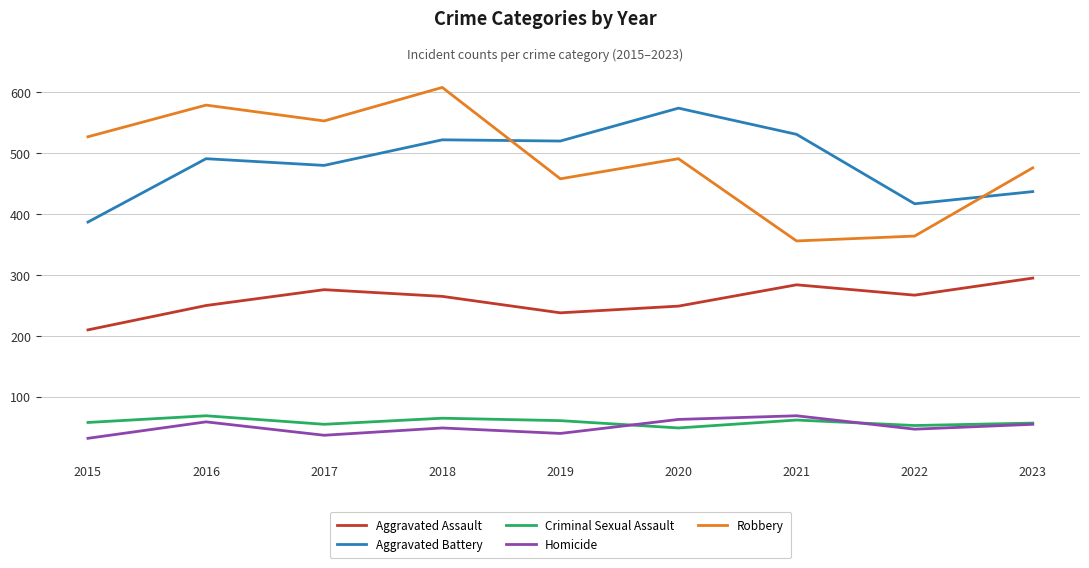

At 2015, list the series in order from largest to smallest.

Robbery, Aggravated Battery, Aggravated Assault, Criminal Sexual Assault, Homicide